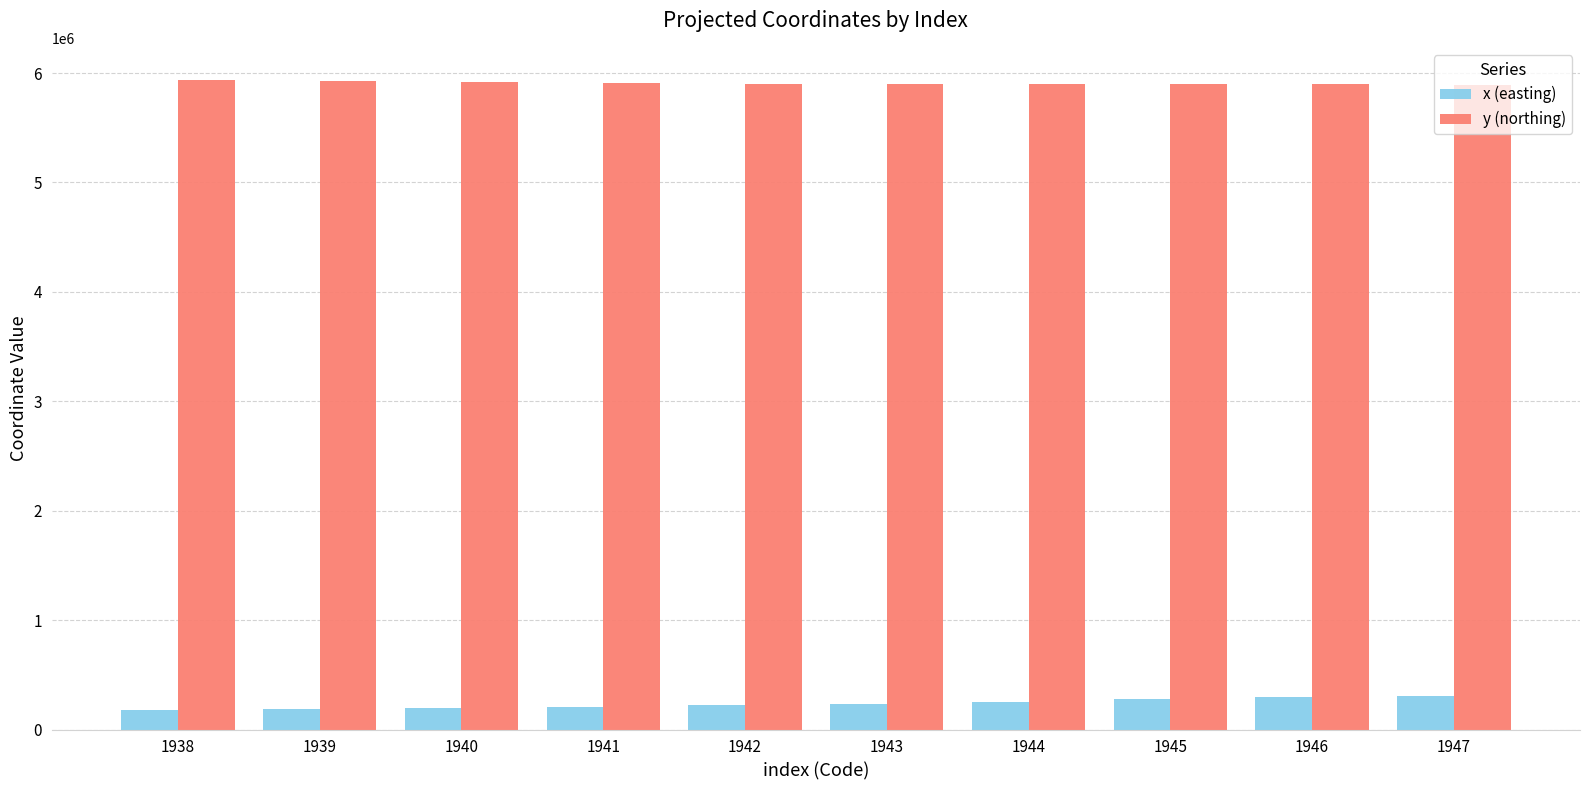

What is the minimum value shown in the chart?

175324.7